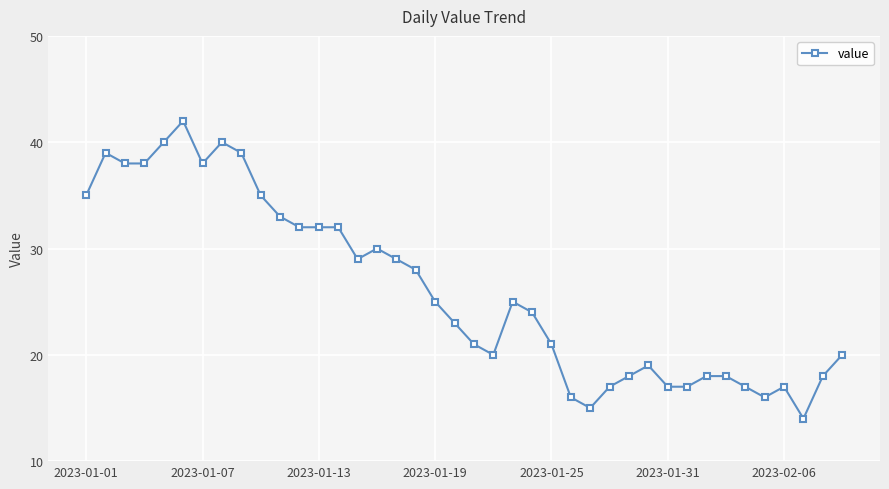

What is the average value?

26